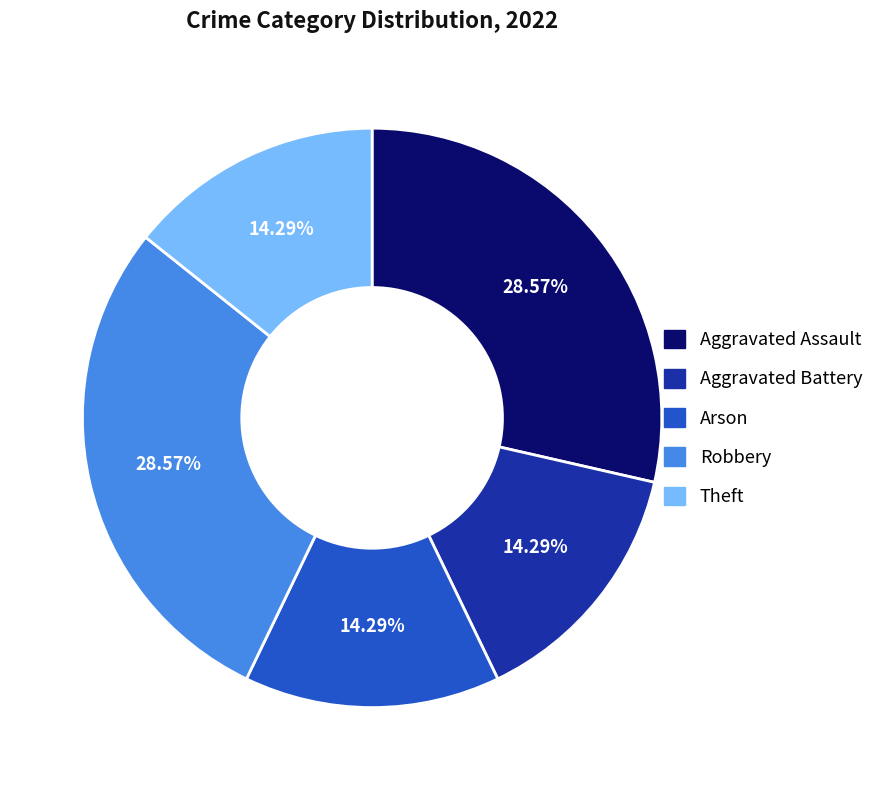

The Theft slice represents 26% of the pie. True or false?

False